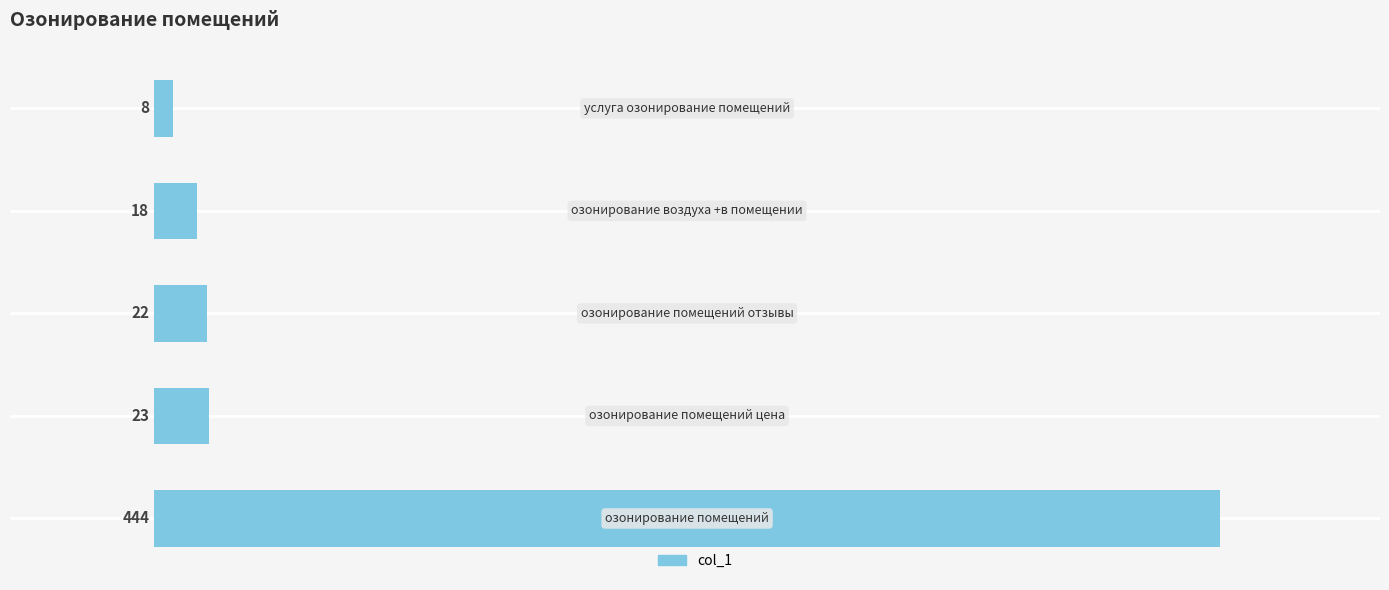

What is the maximum value shown in the chart?

444